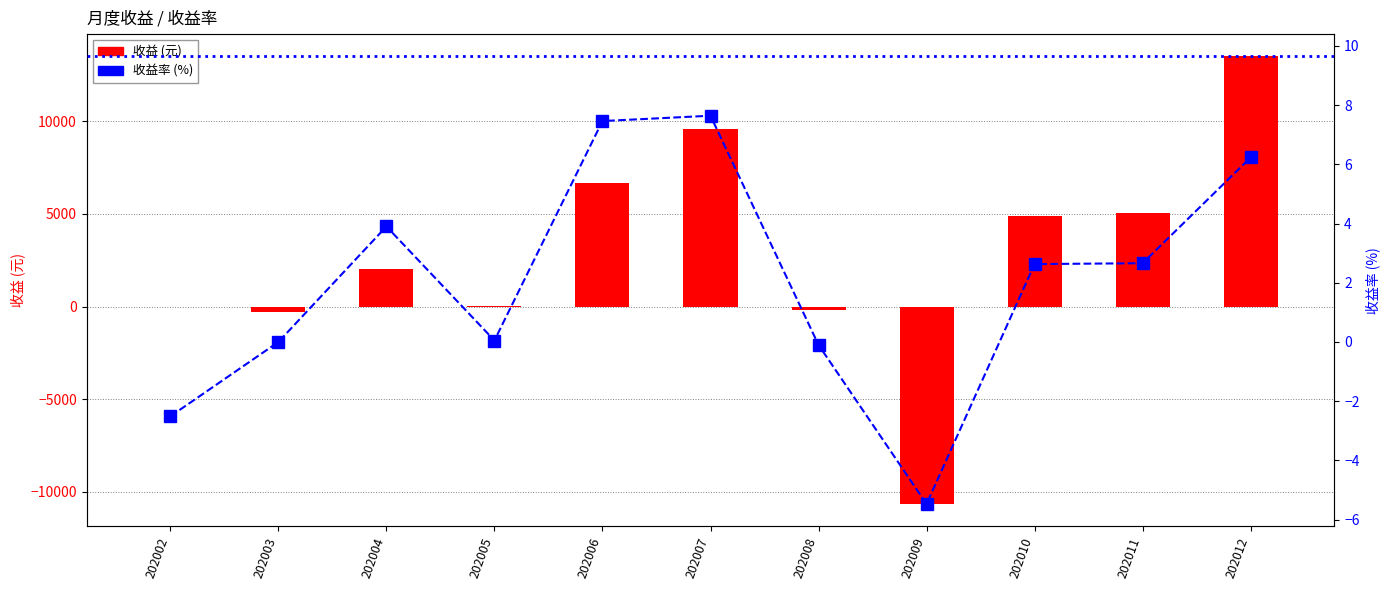

What is the average value of the 收益 (元) series?

2784.0